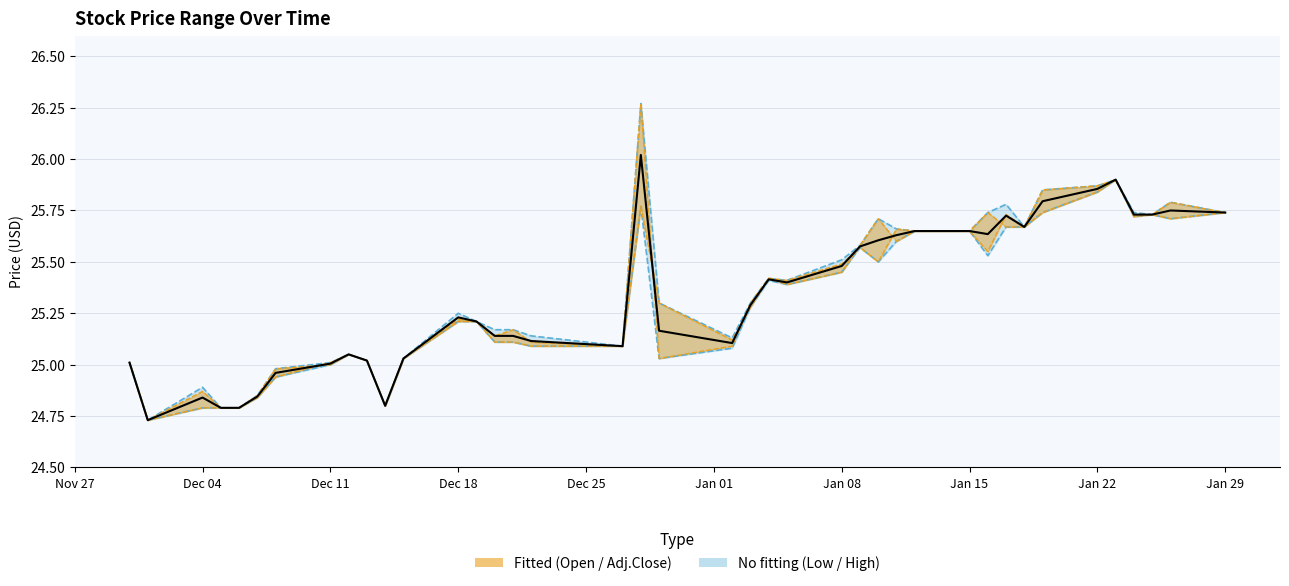

True or false: Low (dashed) has more than 2 interior local peaks.

True